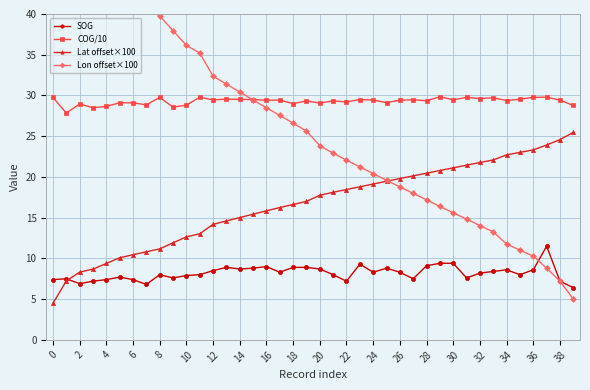

What is the sum of all Lon offset×100 values?

1059.3